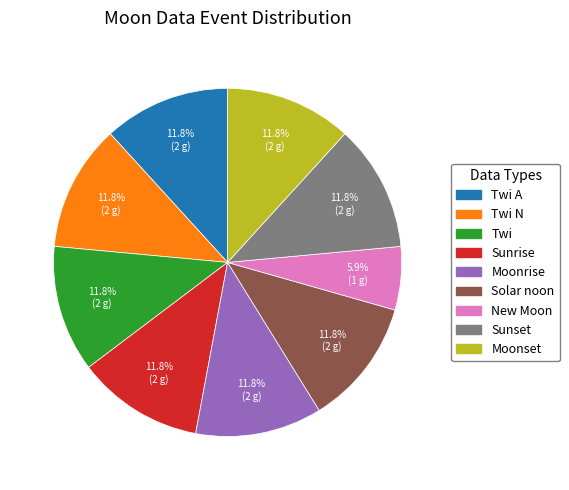

How many segments does this pie chart have?

9